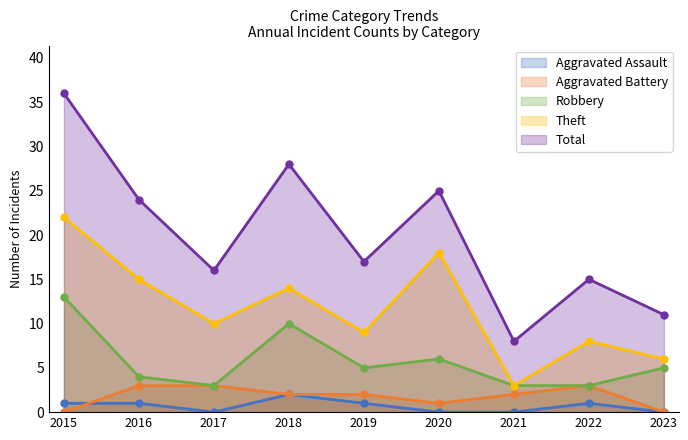

What is the difference between the maximum and minimum values in the Aggravated Battery series?

3